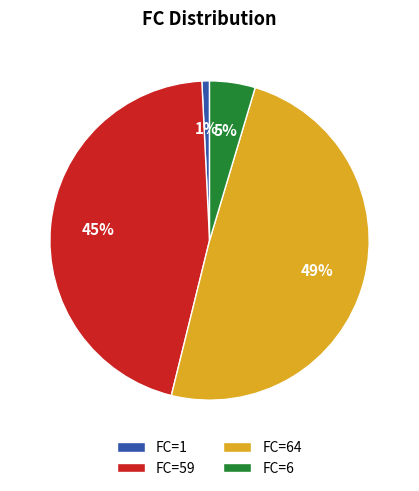

What is the ratio of the value at FC=59 to the value at FC=64?

0.9